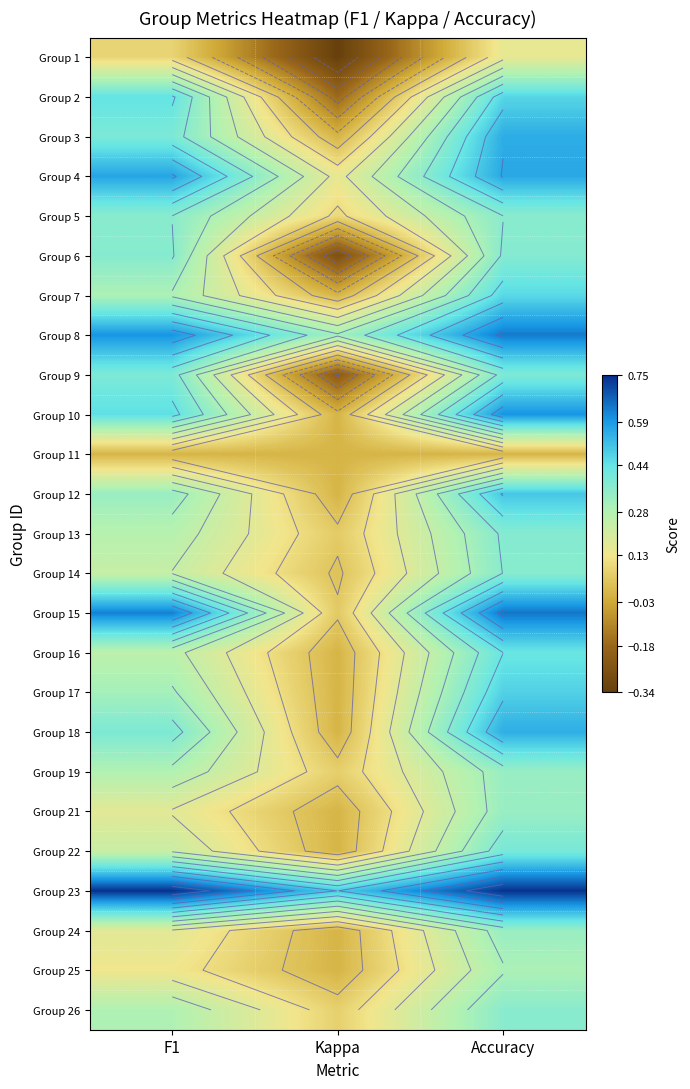

Where does the Group 2 series first go above 0?

F1